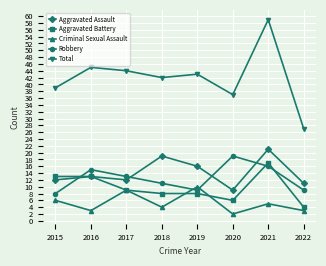

True or false: Total and Robbery cross at least once.

False